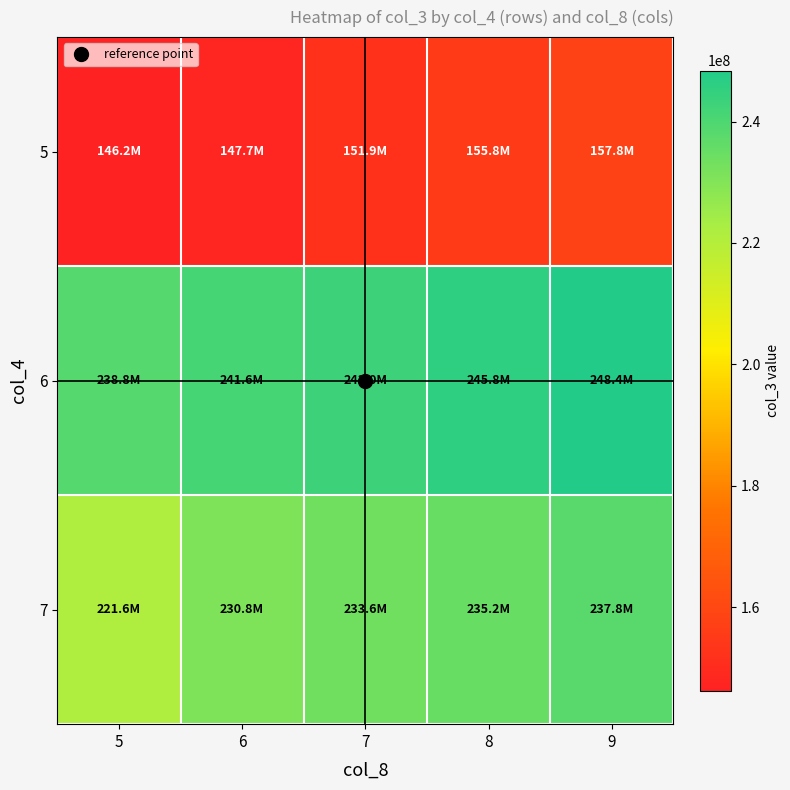

How many categories are shown in the chart?

5